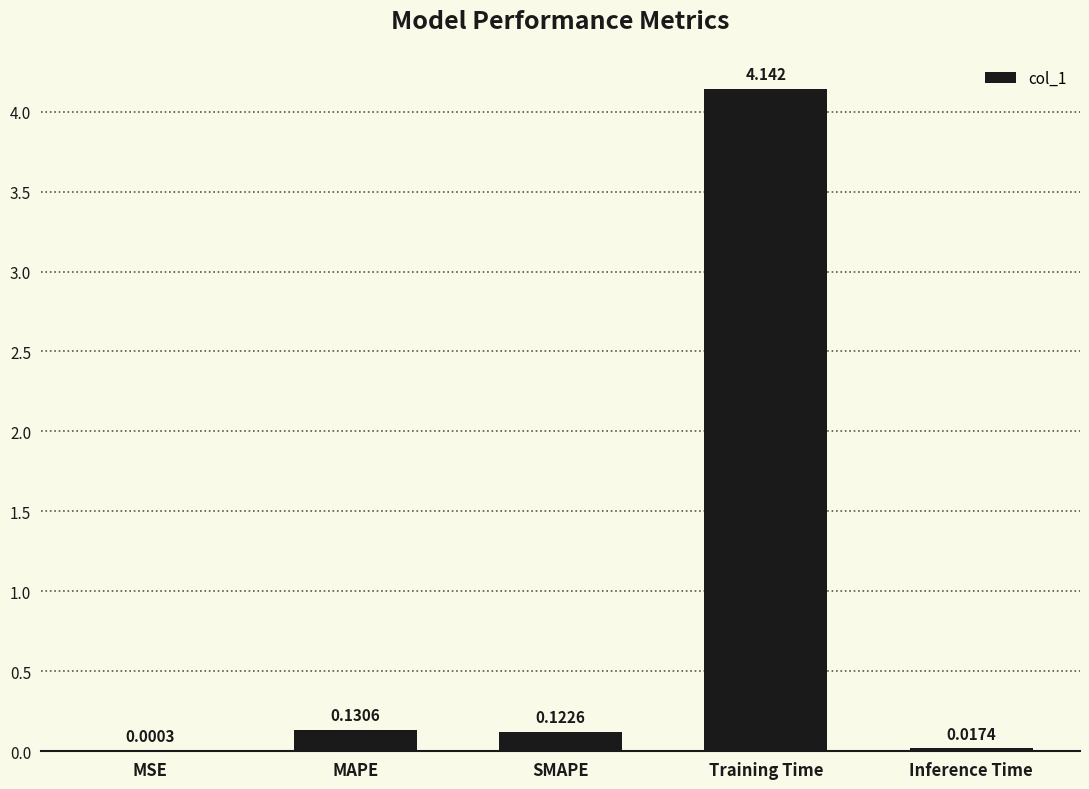

At which category does the chart reach its peak across all series?

Training Time